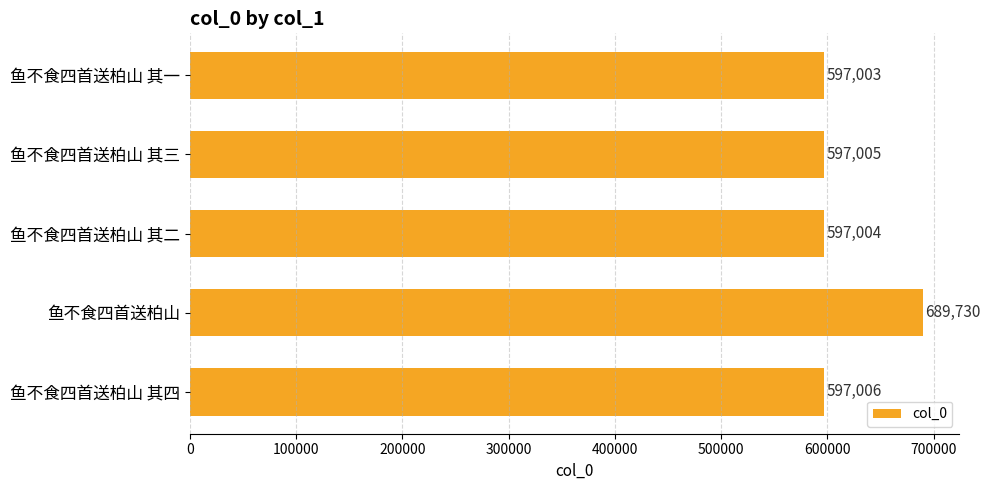

Reading bottom to top, what are all the values shown in this chart?

597006	689730	597004	597005	597003